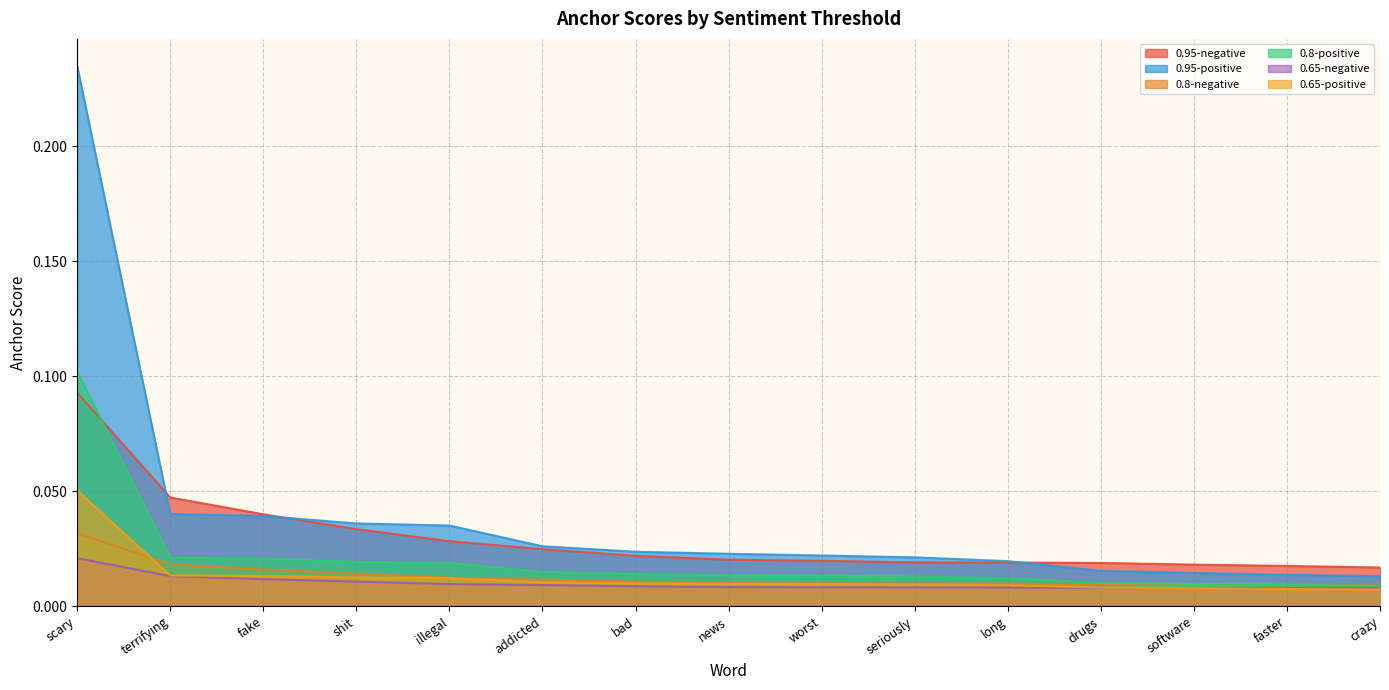

What position from the right is addicted?

10